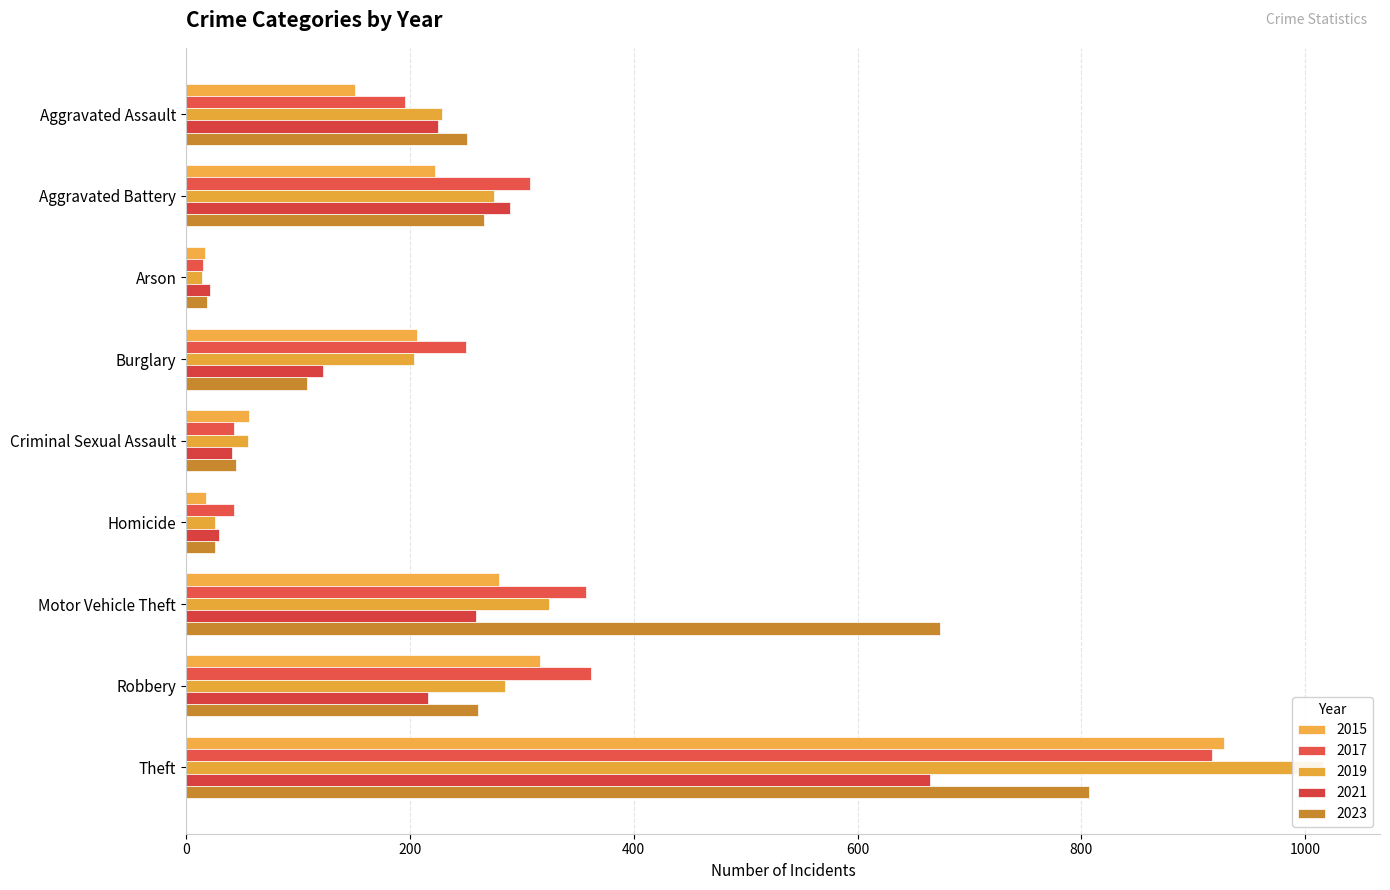

How many bars are there in each group?

5